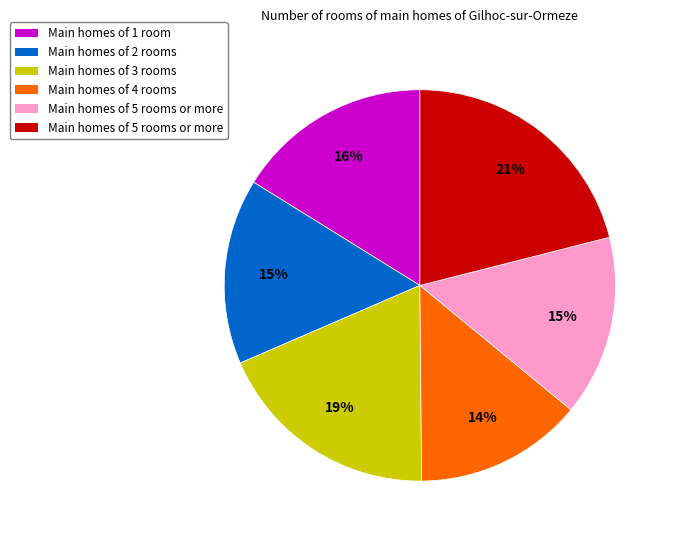

To the nearest percent, what is the average slice percentage?

17%